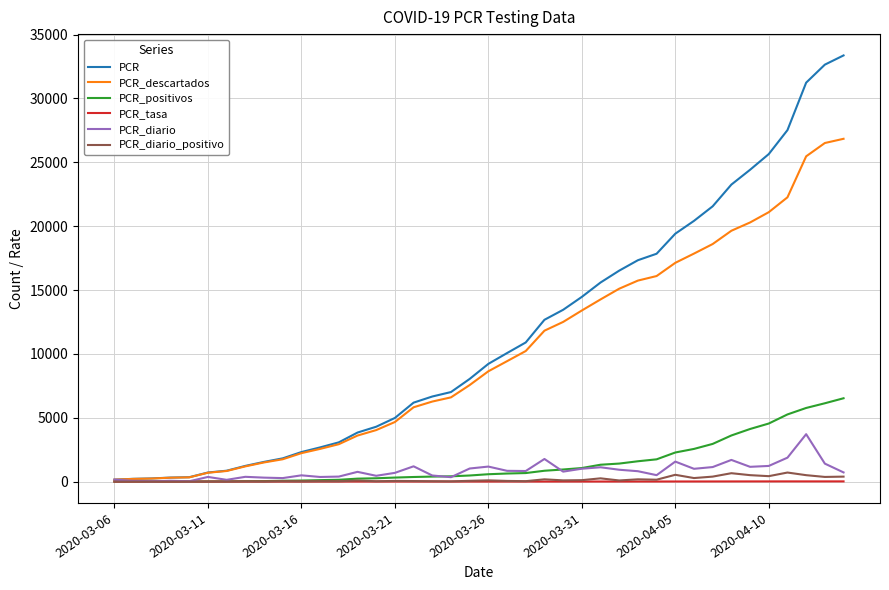

Which series has the largest range (max minus min)?

PCR